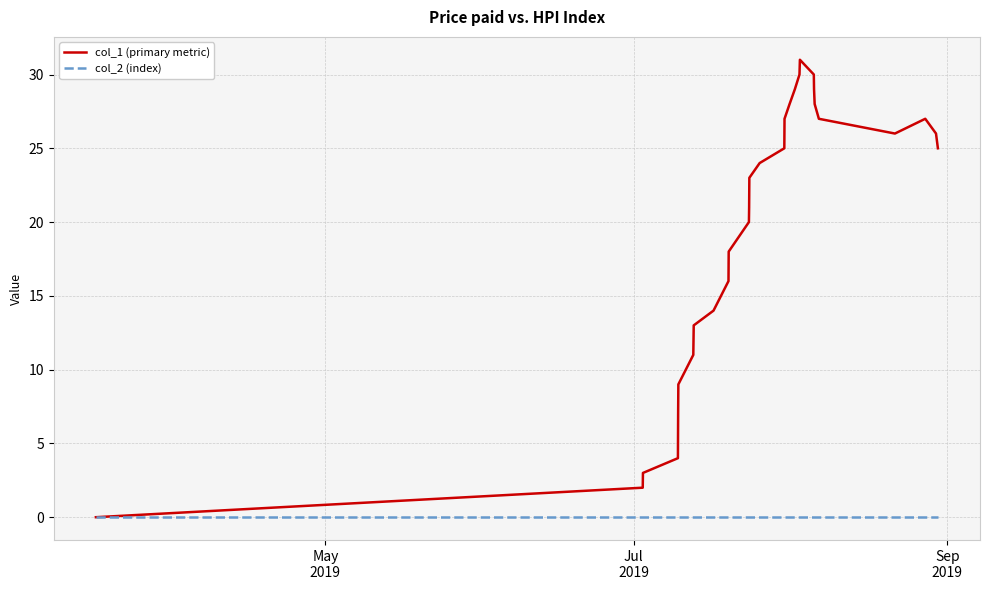

Reading right to left, transcribe all the data shown in this chart.

col_1 (primary metric): 25	26	27	26	27	28	29	30	31	30	29	28	27	25	24	23	21	20	18	16	14	13	12	11	9	7	4	3	2	0
col_2 (index): 0	0	0	0	0	0	0	0	0	0	0	0	0	0	0	0	0	0	0	0	0	0	0	0	0	0	0	0	0	0